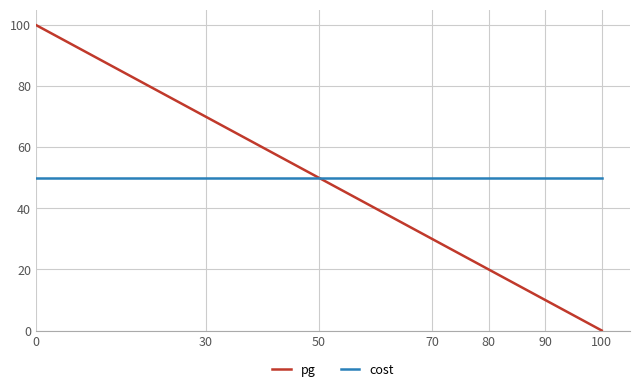

True or false: cost has a value of 78 at 90.

False